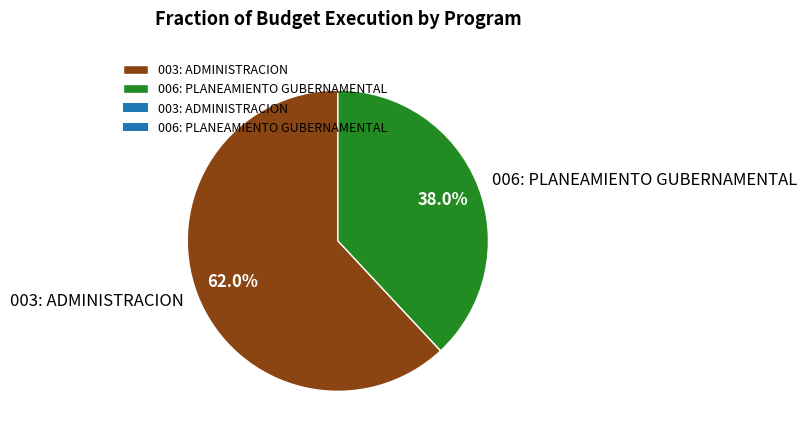

Which category has the biggest portion of the pie?

003: ADMINISTRACION